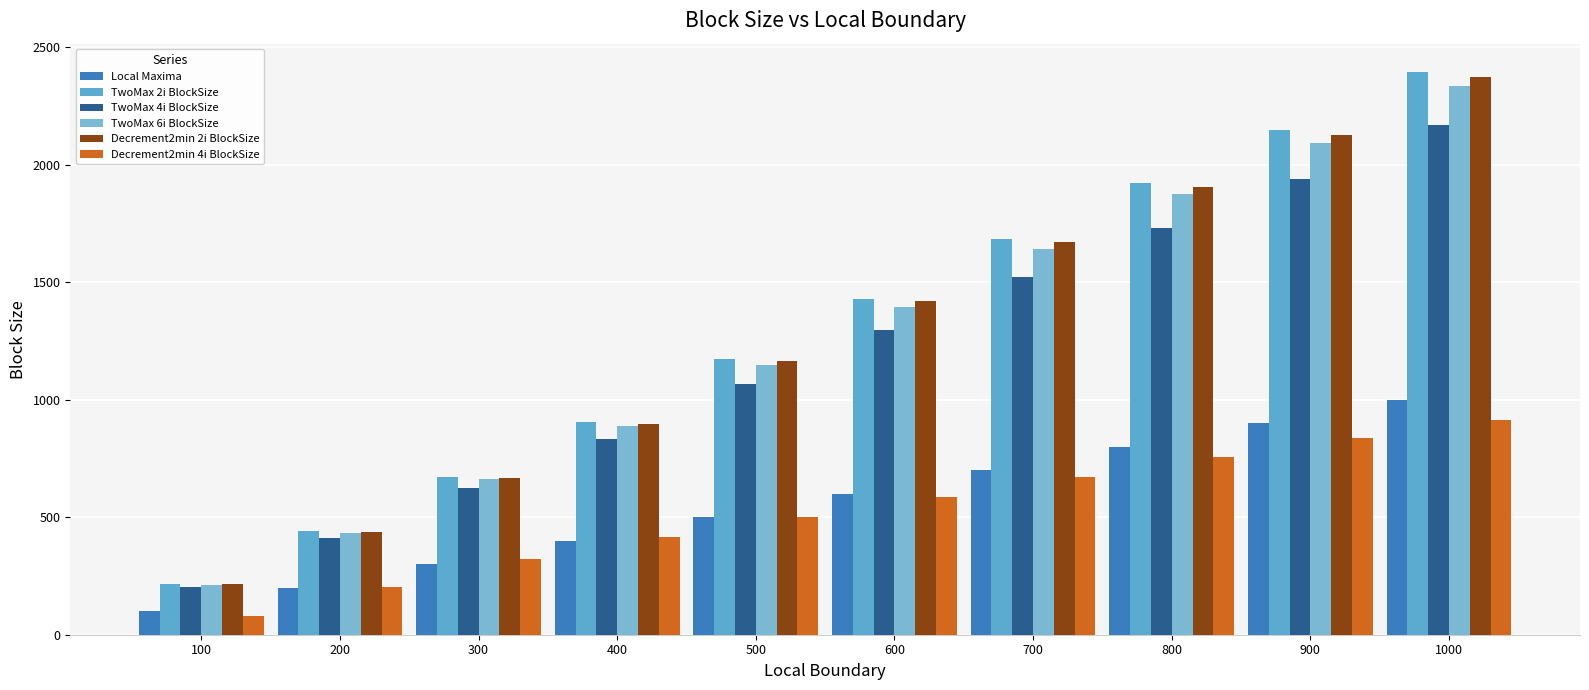

How many bars are there in each group?

6